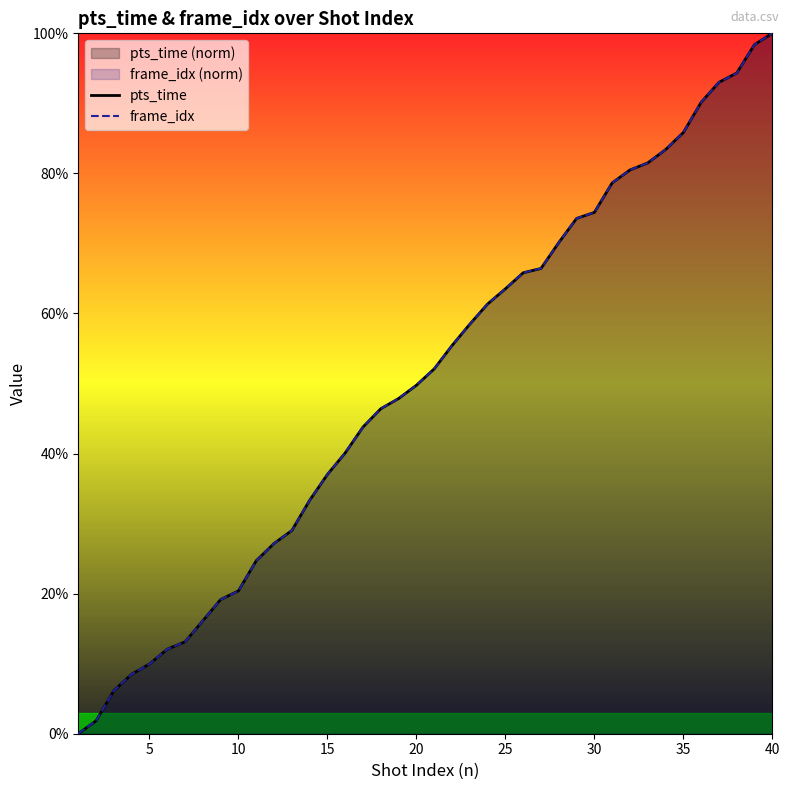

Does the chart have visible grid lines?

No